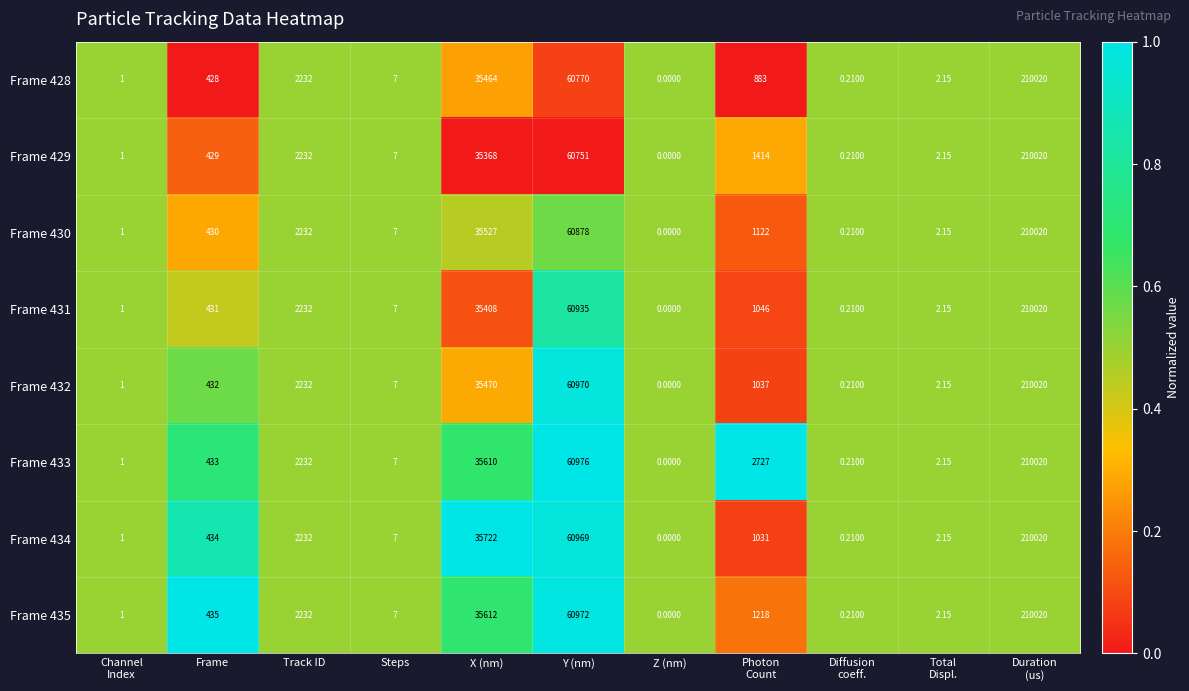

At which label is Frame 434 closest to 105010?

Y (nm)